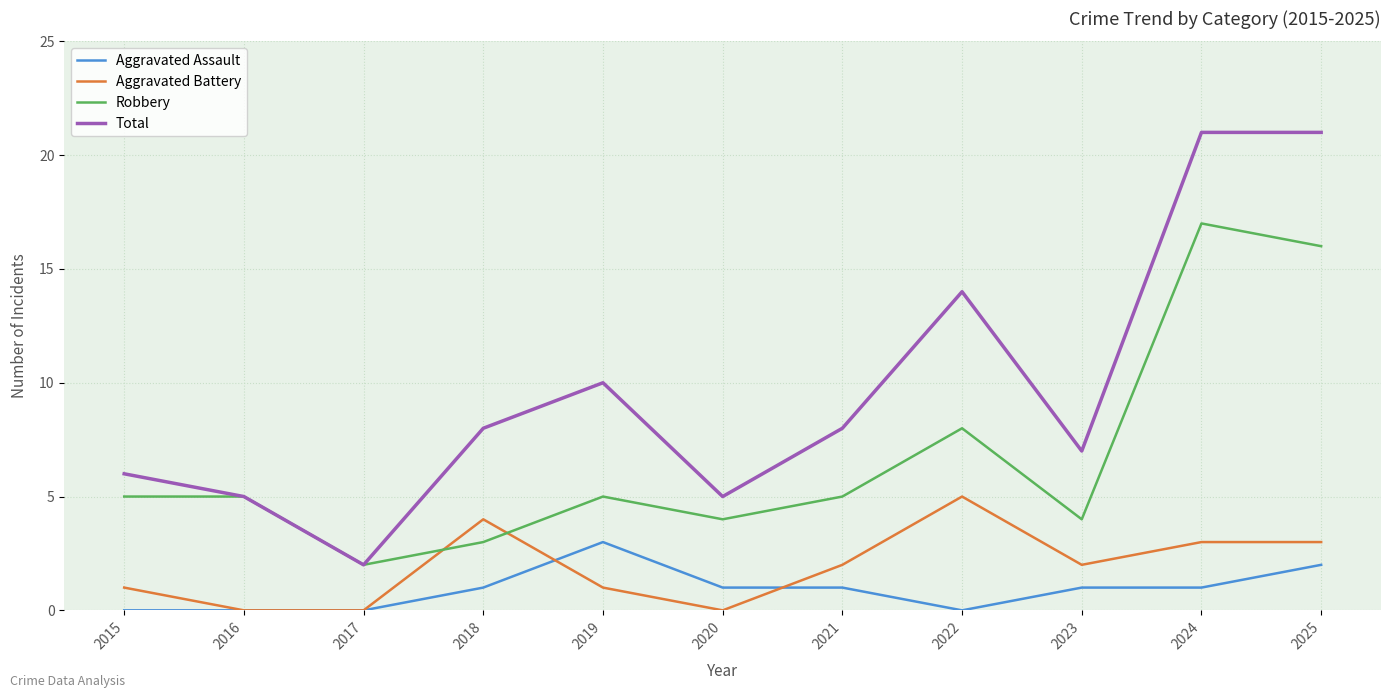

True or false: Total and Aggravated Assault intersect in this chart.

False